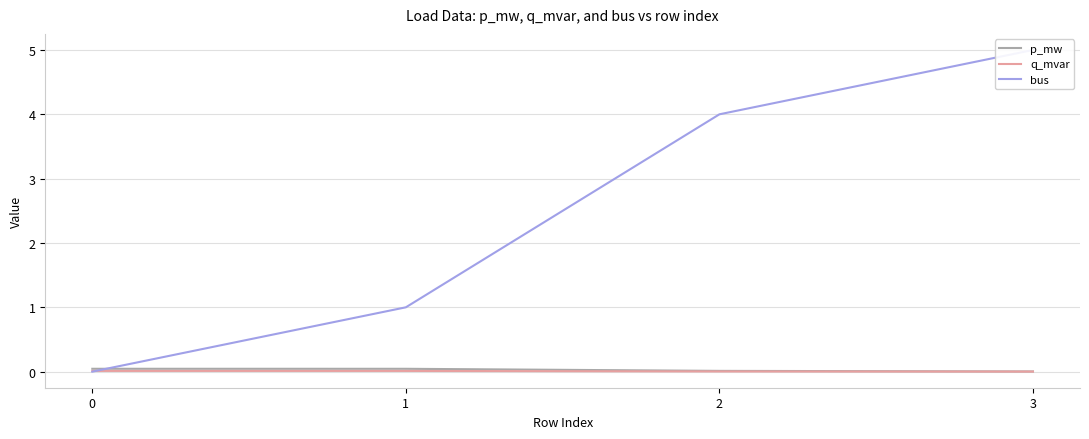

Reading left to right, what are all the values shown in this chart?

p_mw: 0=0.0	1=0.0	2=0.0	3=0.0
q_mvar: 0=0.0	1=0.0	2=0.0	3=0.0
bus: 0=0.0	1=1.0	2=4.0	3=5.0